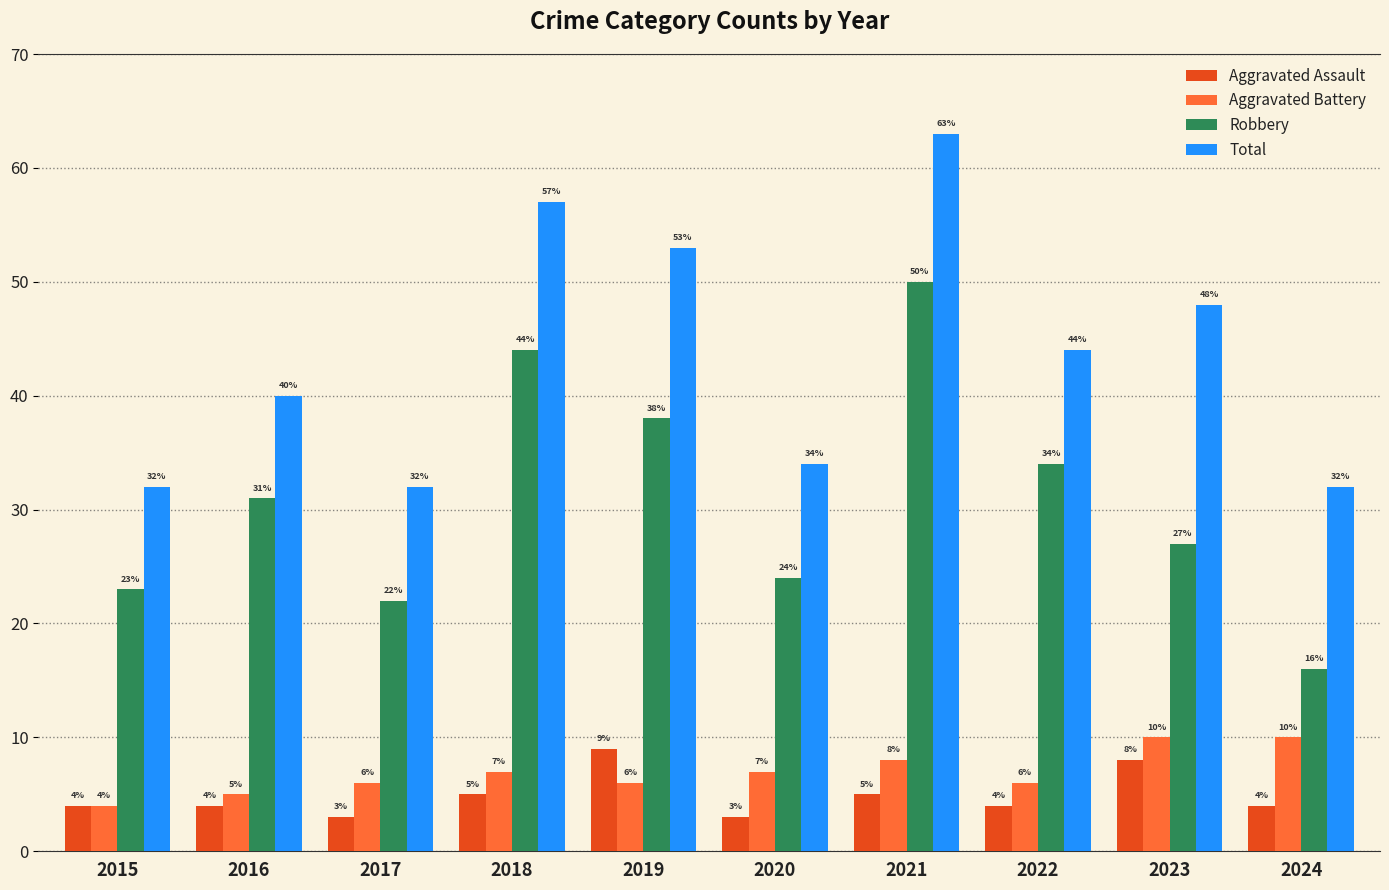

Count the number of data series in this chart.

4